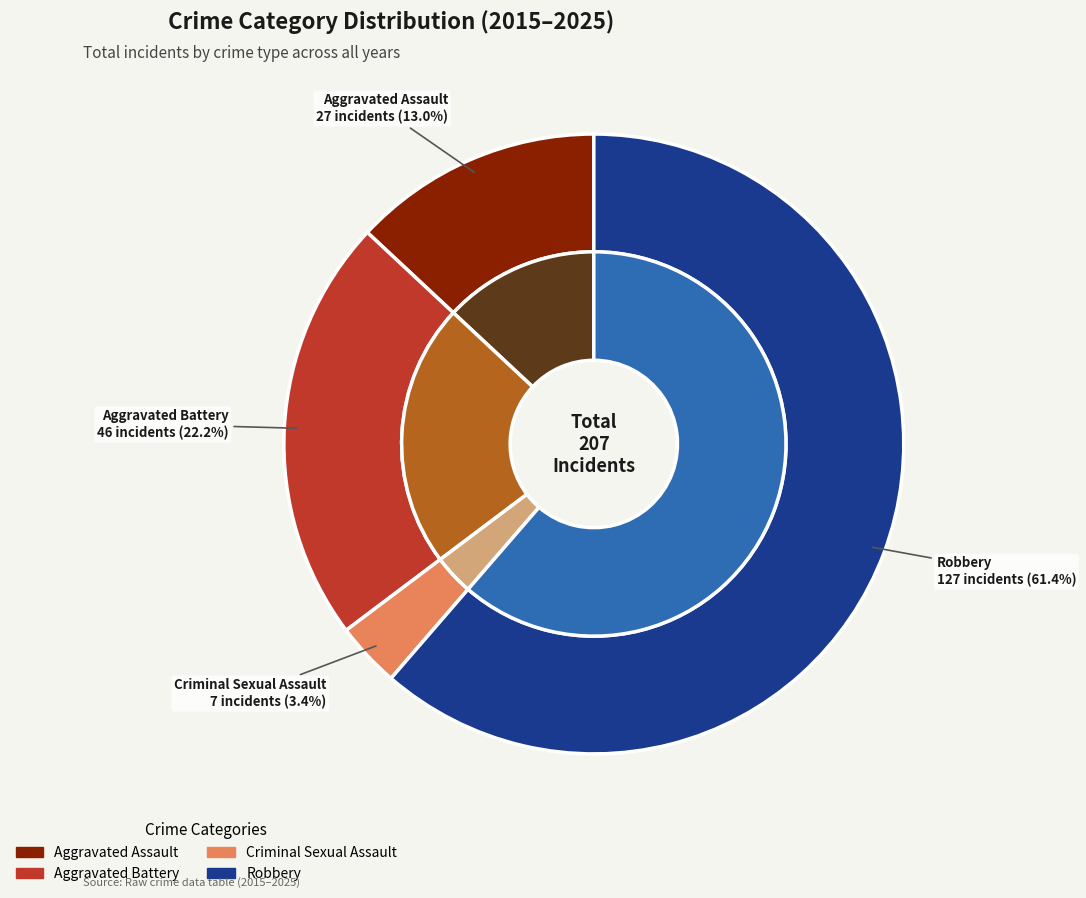

Is there any slice that represents more than half of the pie?

No